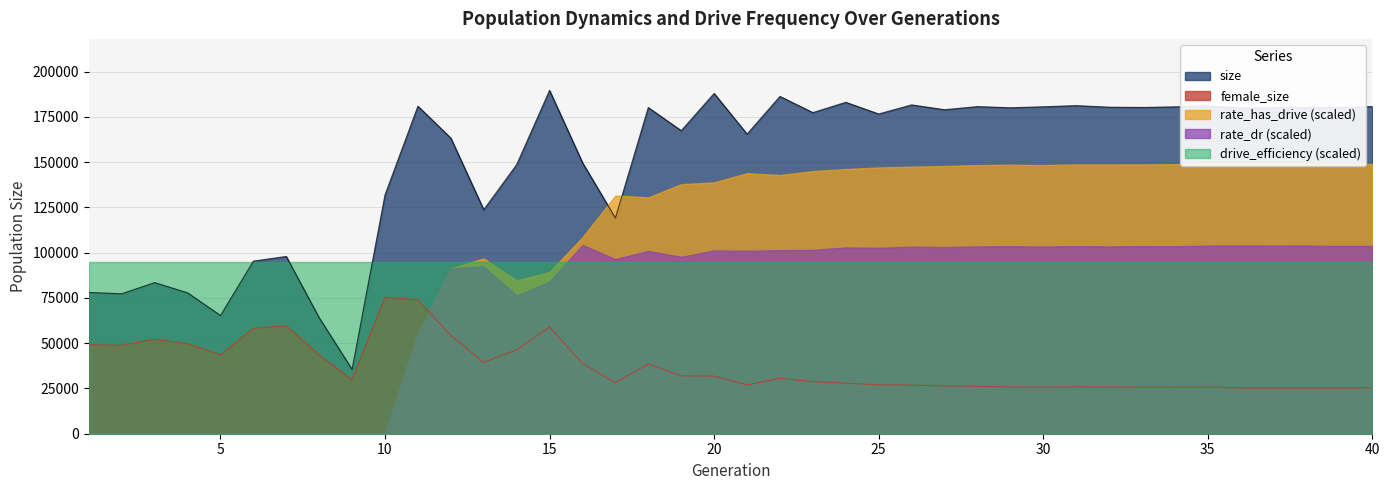

Count the number of data series in this chart.

5